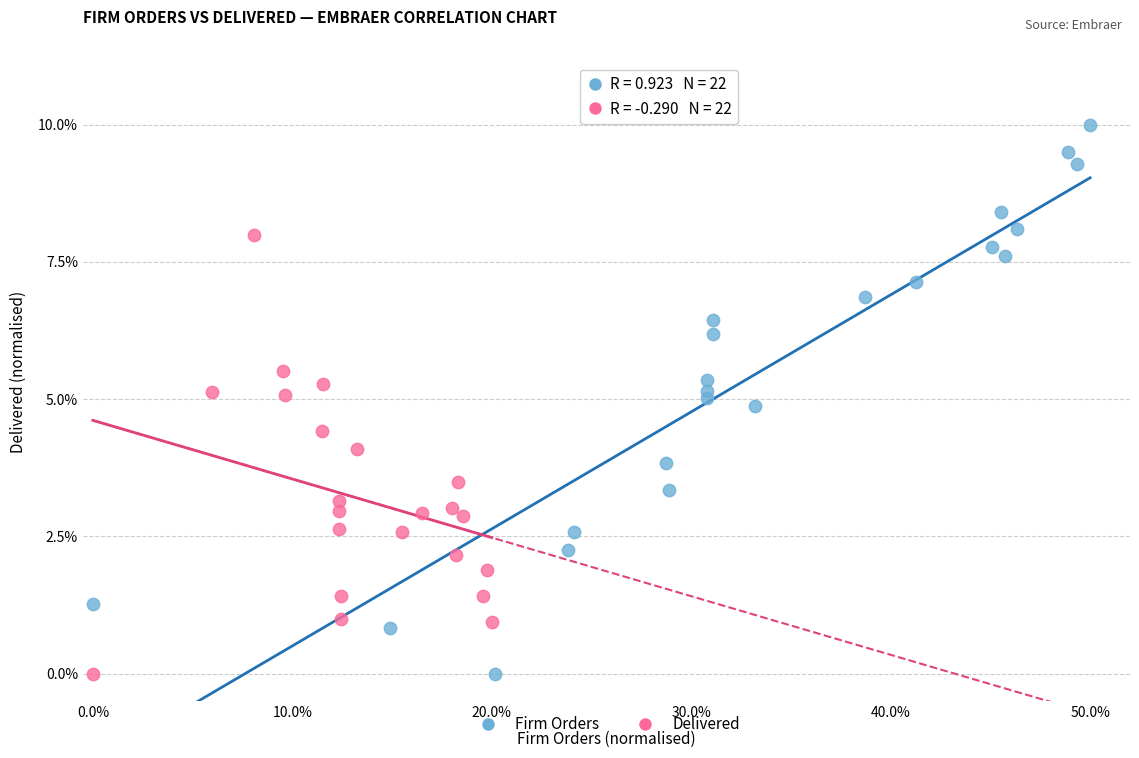

What are all the series names shown in the legend?

Firm Orders, Delivered